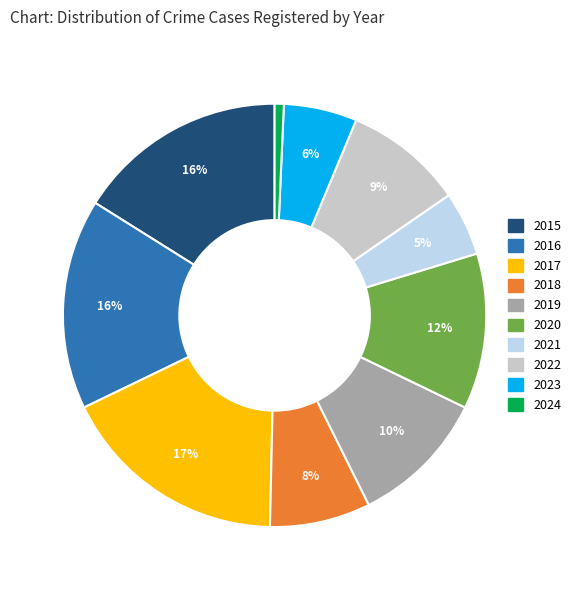

Does any single category account for the majority?

No